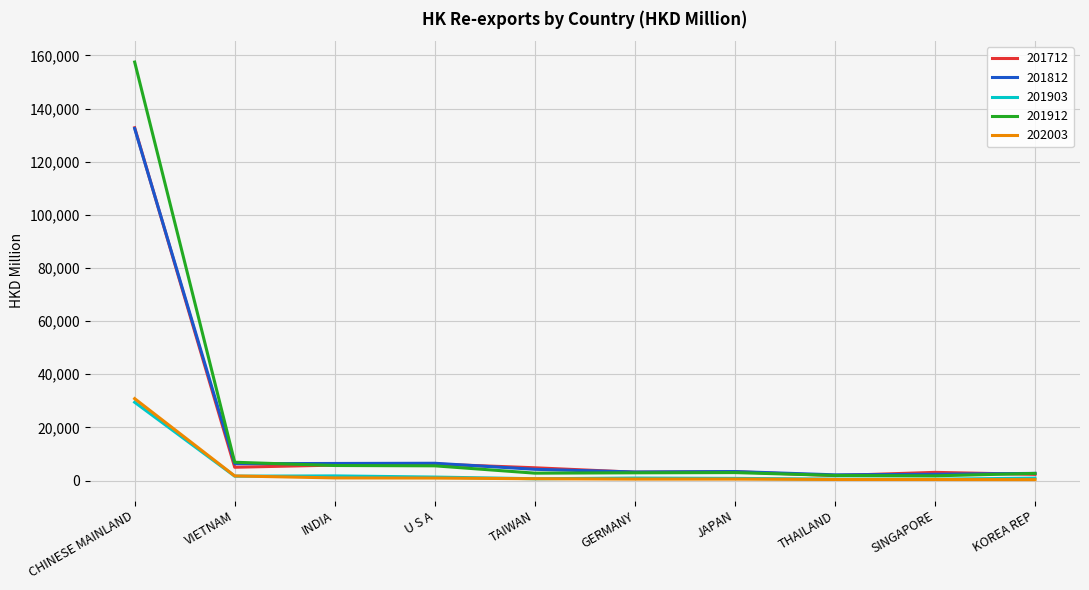

What is the highest value of the 202003 series?

30824.9